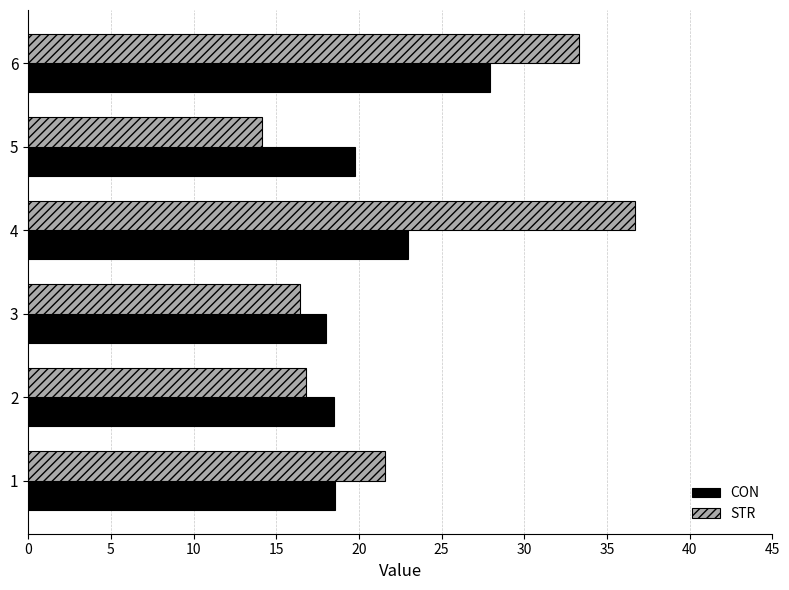

Which category has the highest value in the CON series?

6